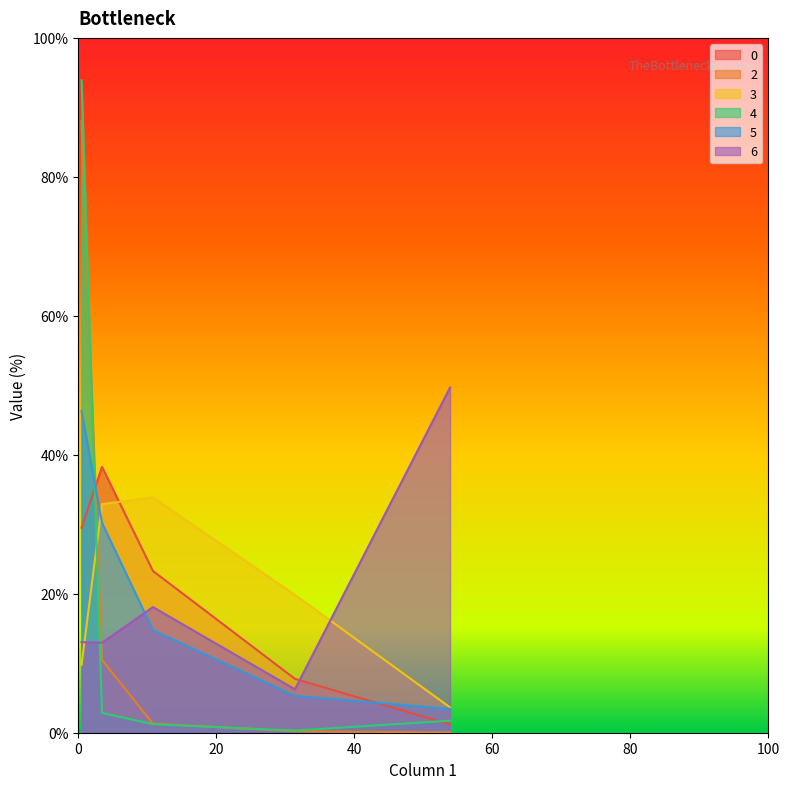

What is the difference between the maximum and minimum values in the 0 series?

37.1